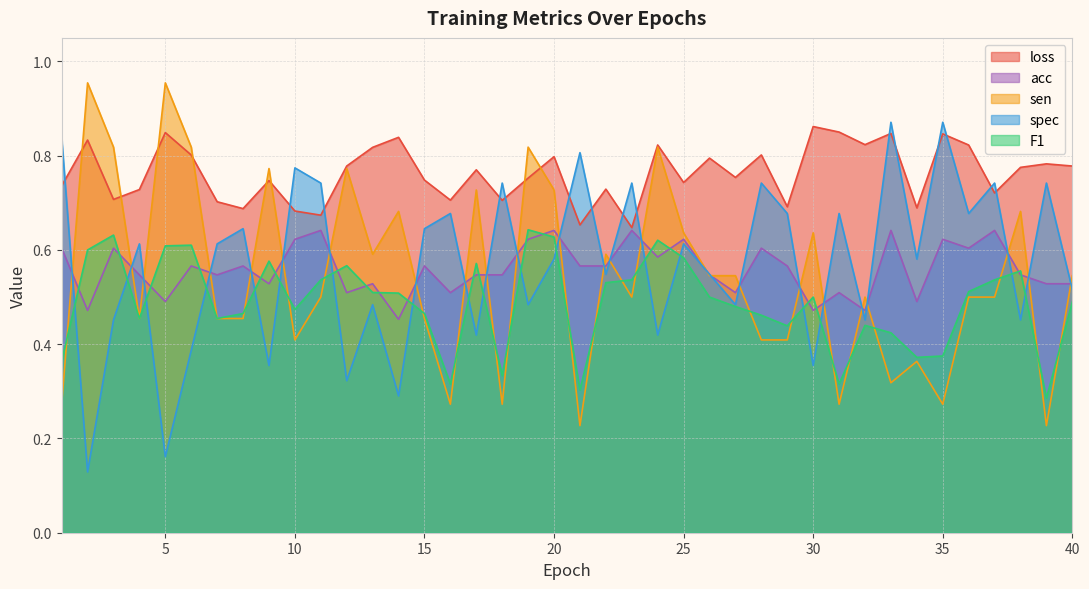

At which label is F1 closest to 0?

39